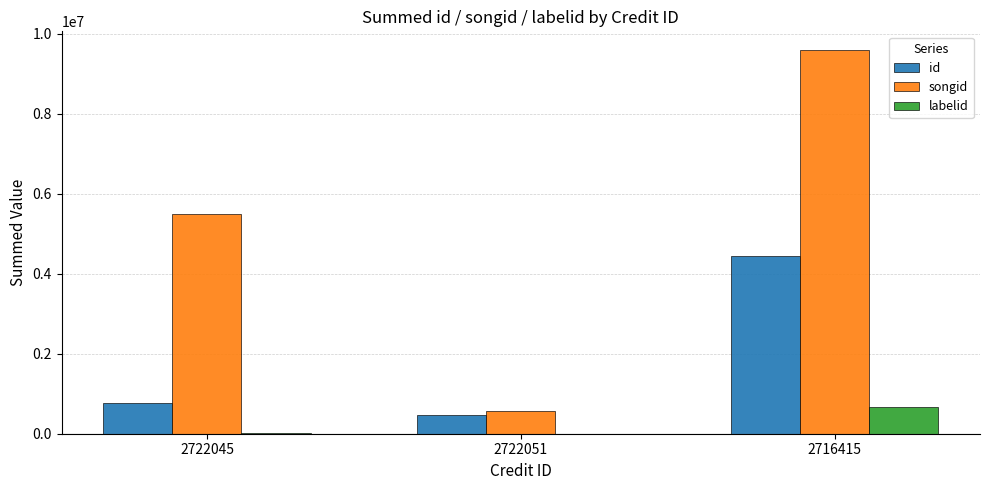

How many groups of bars are there?

3